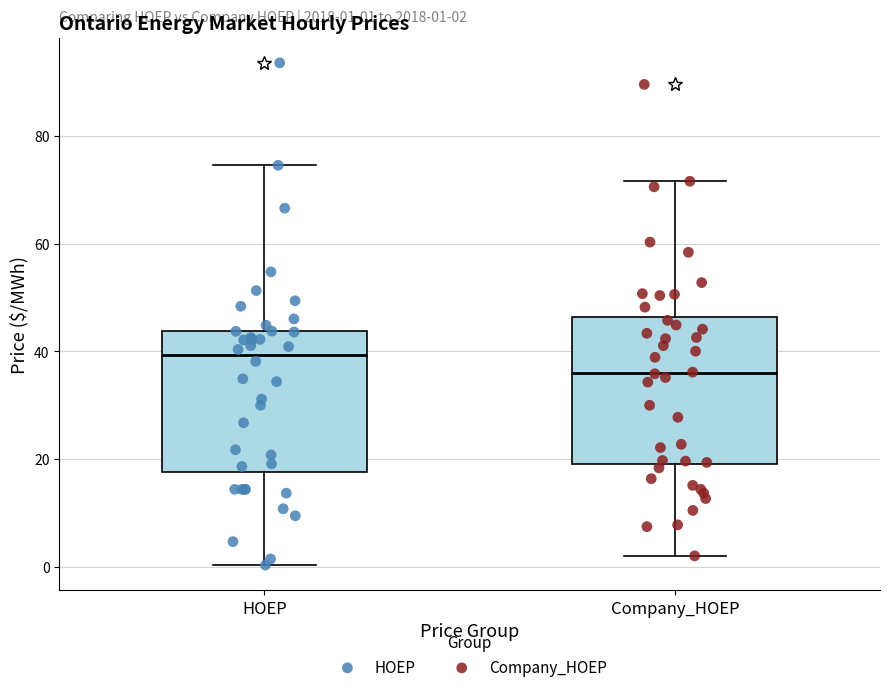

Which box has the highest median line?

HOEP